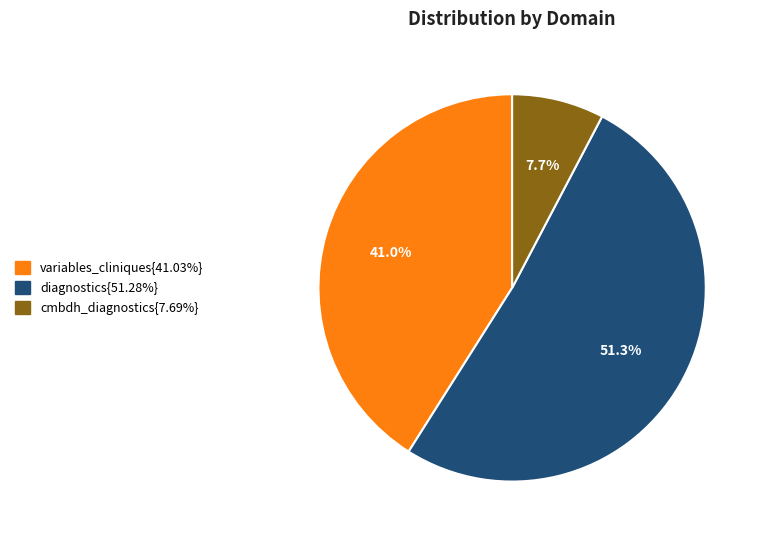

Is there a majority slice in this chart?

Yes